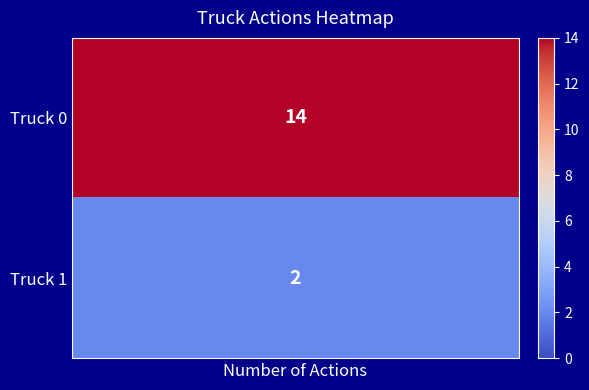

List the labels in order of value, smallest first.

Truck 1, Truck 0